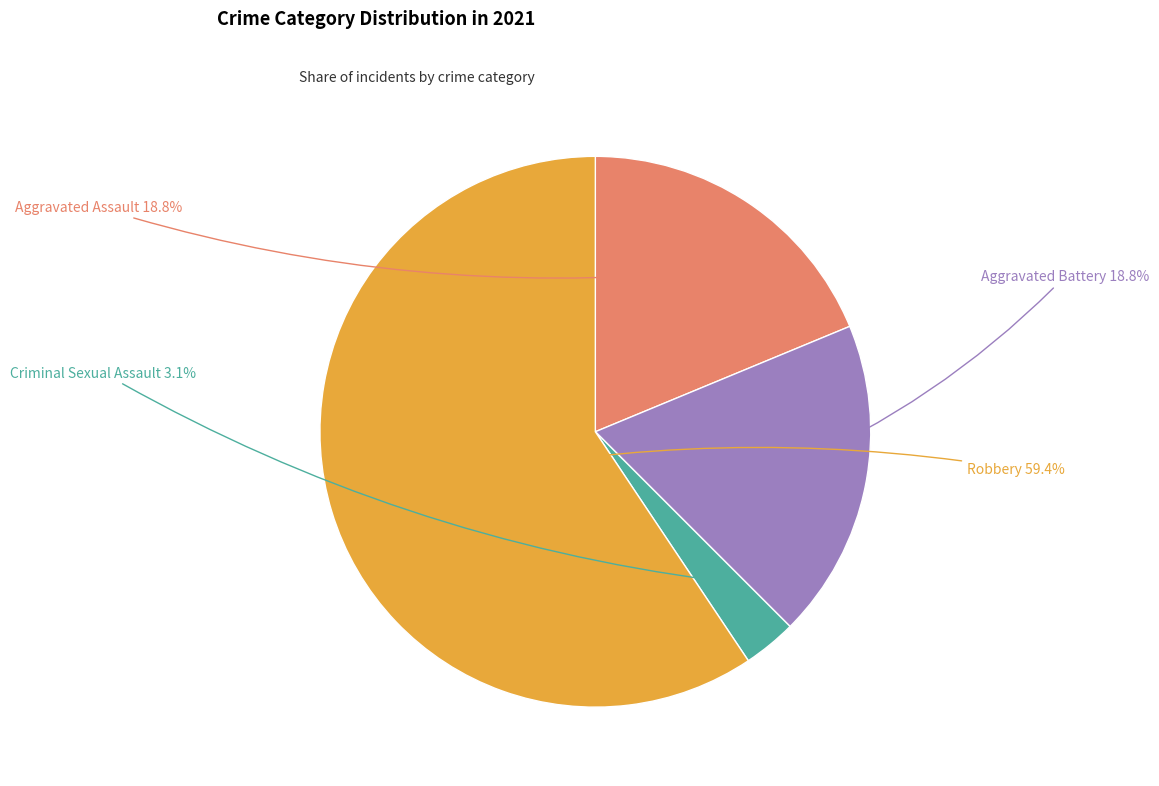

To the nearest percent, what is the difference between the largest and smallest slice percentages?

56%